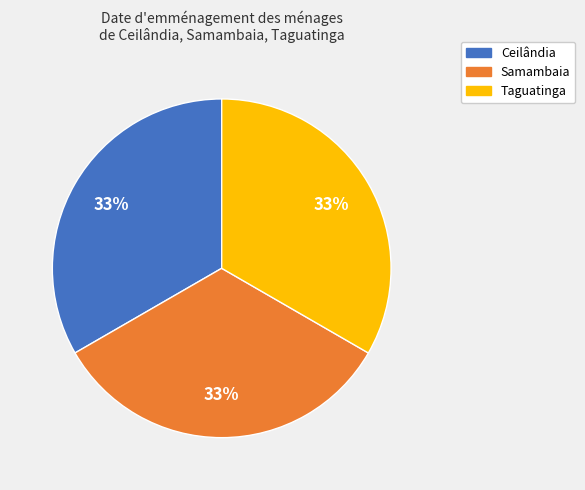

Is it true that Ceilândia is 33% of the pie?

True